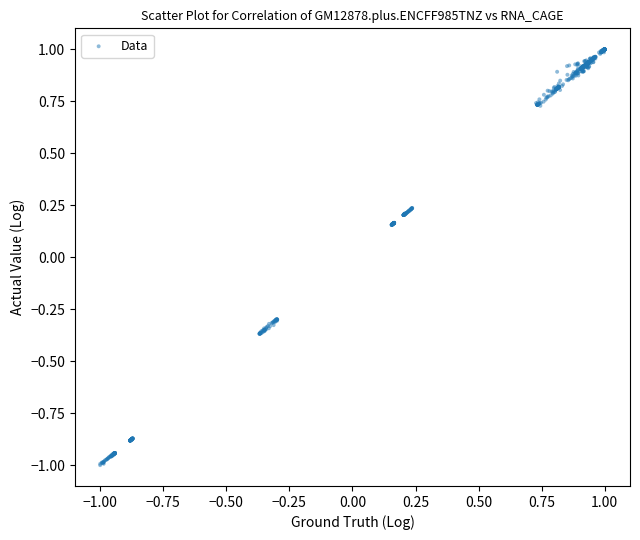

What is the range of Y values (max minus min)?

2.0